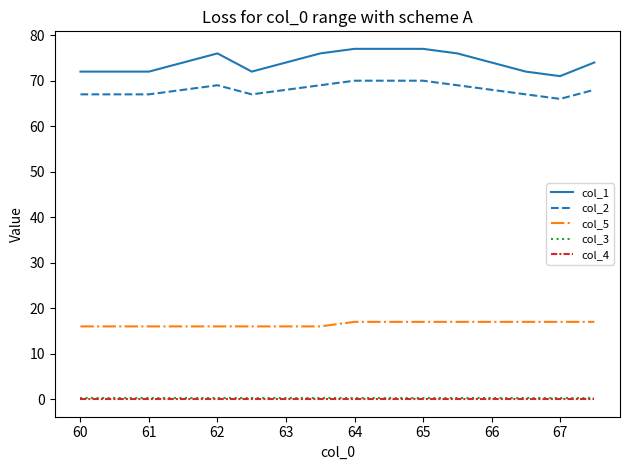

Which series has the largest range (max minus min)?

col_1